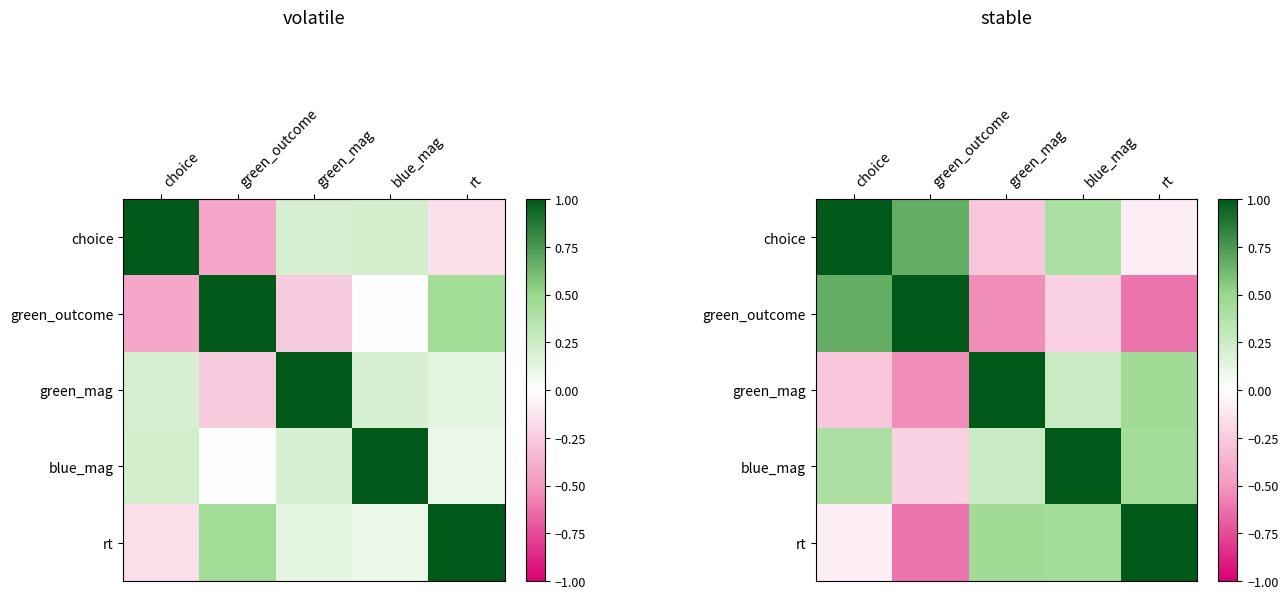

Which label corresponds to the largest value in the chart?

choice